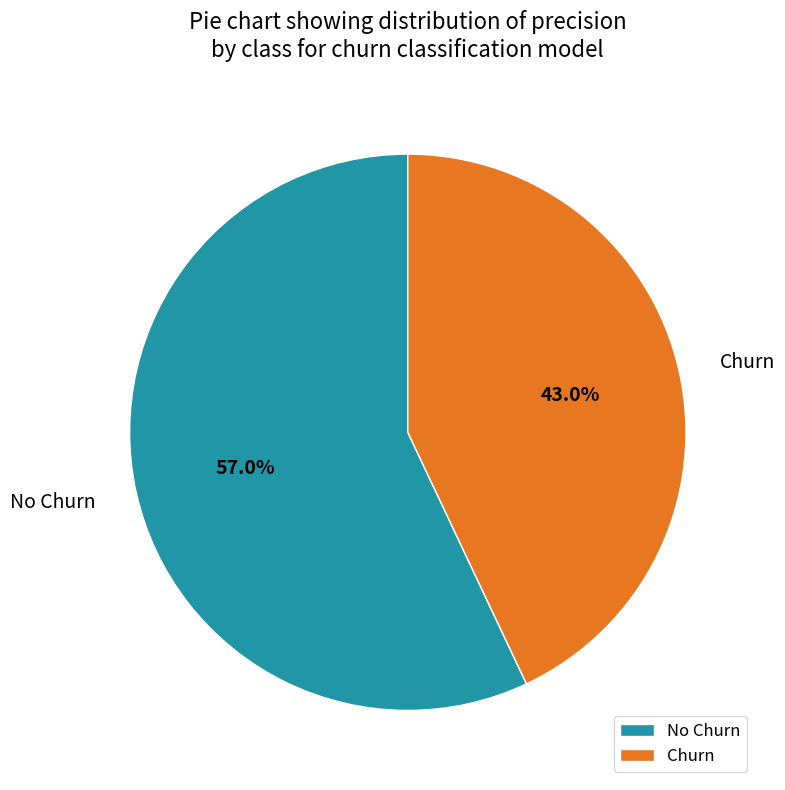

What is the smallest slice in the pie chart?

Churn